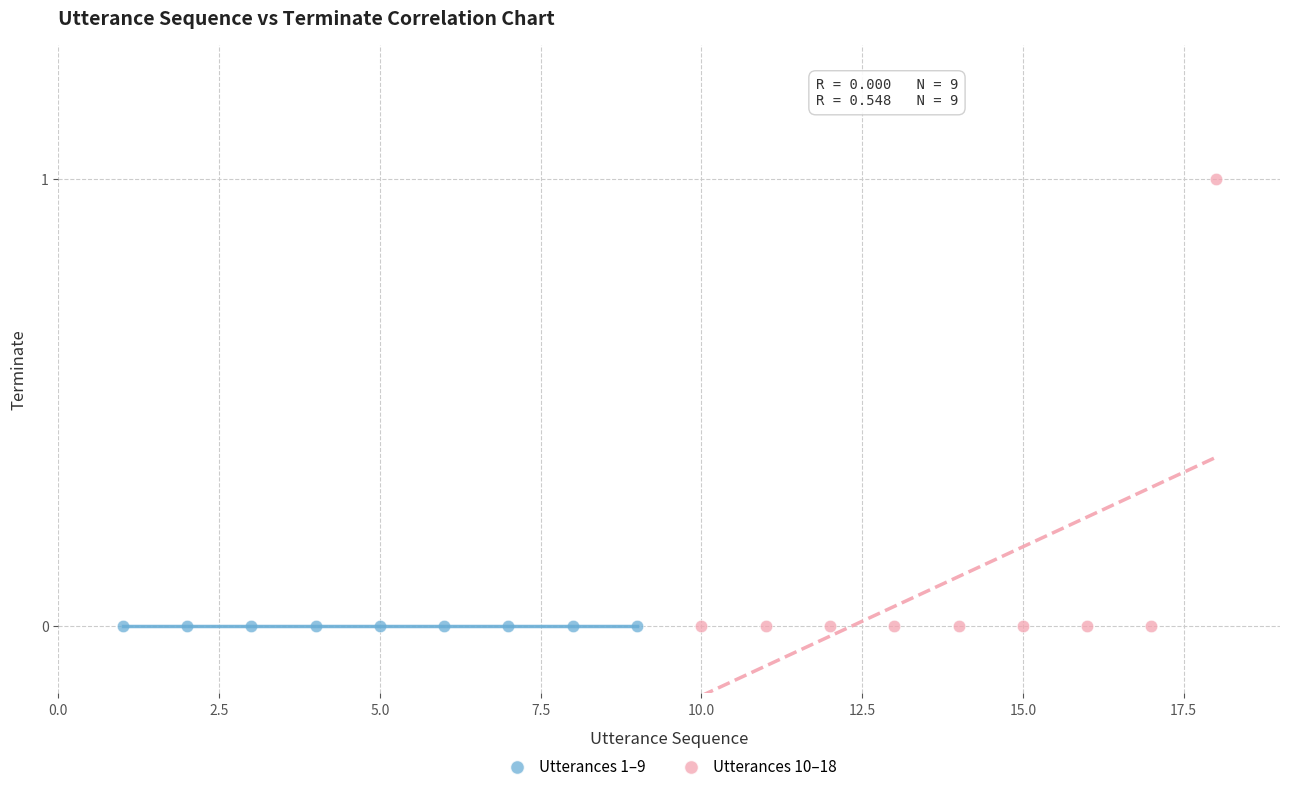

Which series contains the highest Y value?

Utterances 10–18